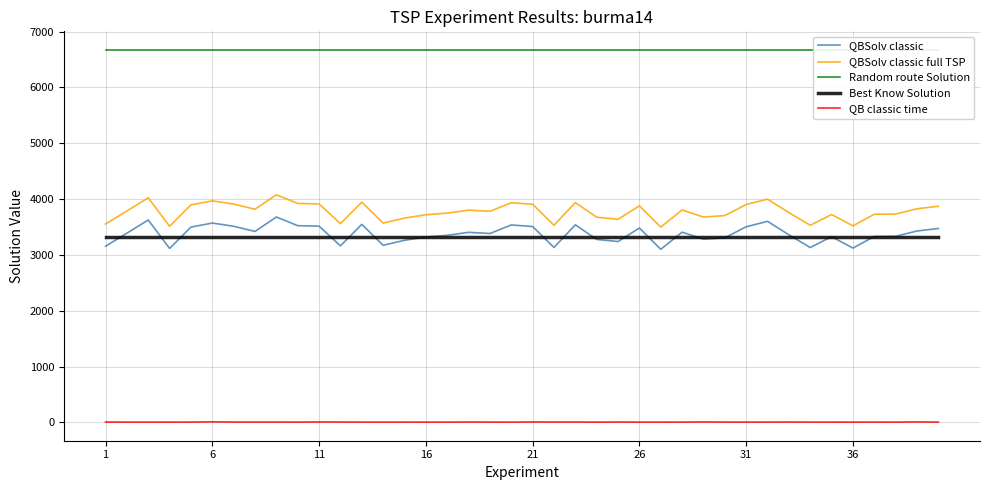

True or false: QB classic time and QBSolv classic intersect in this chart.

False